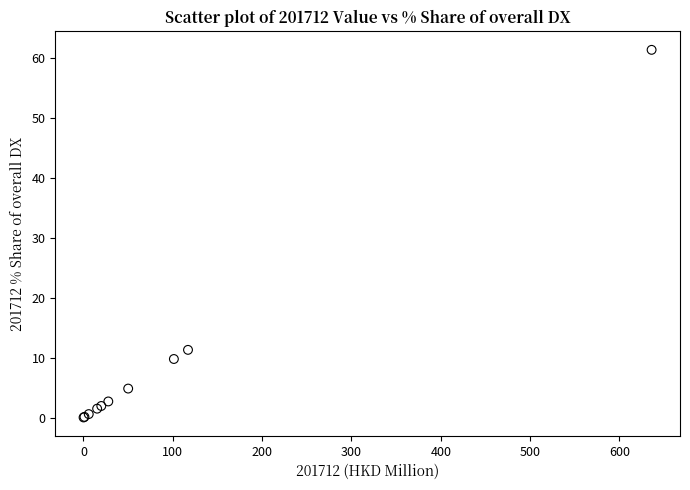

What Y value in the scatter plot is closest to 30?

11.3